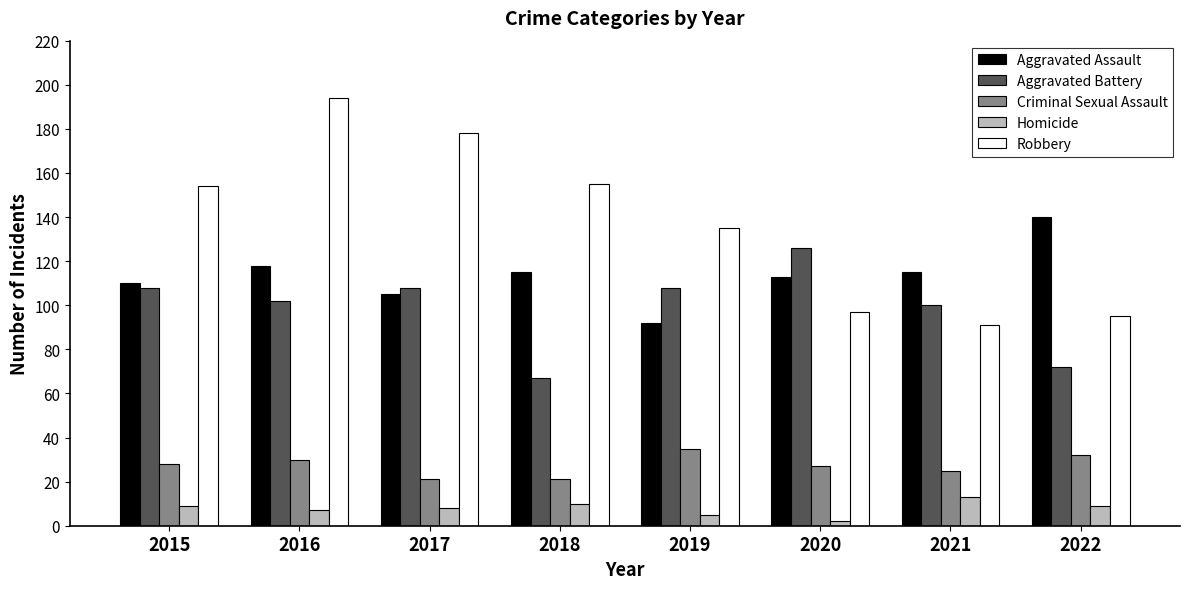

Which series has the widest spread of values?

Robbery